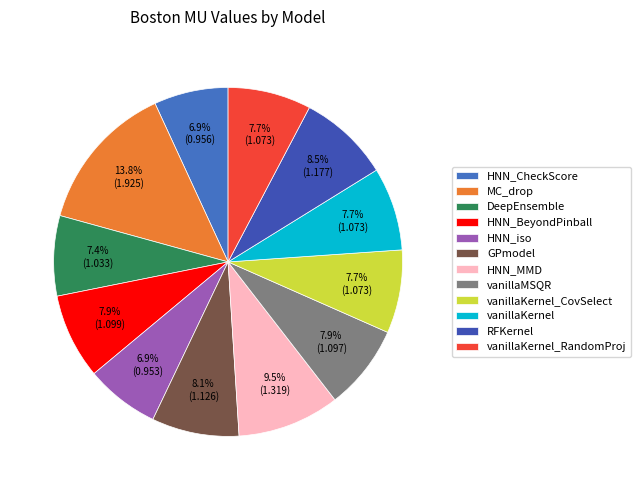

Which category has the biggest portion of the pie?

MC_drop